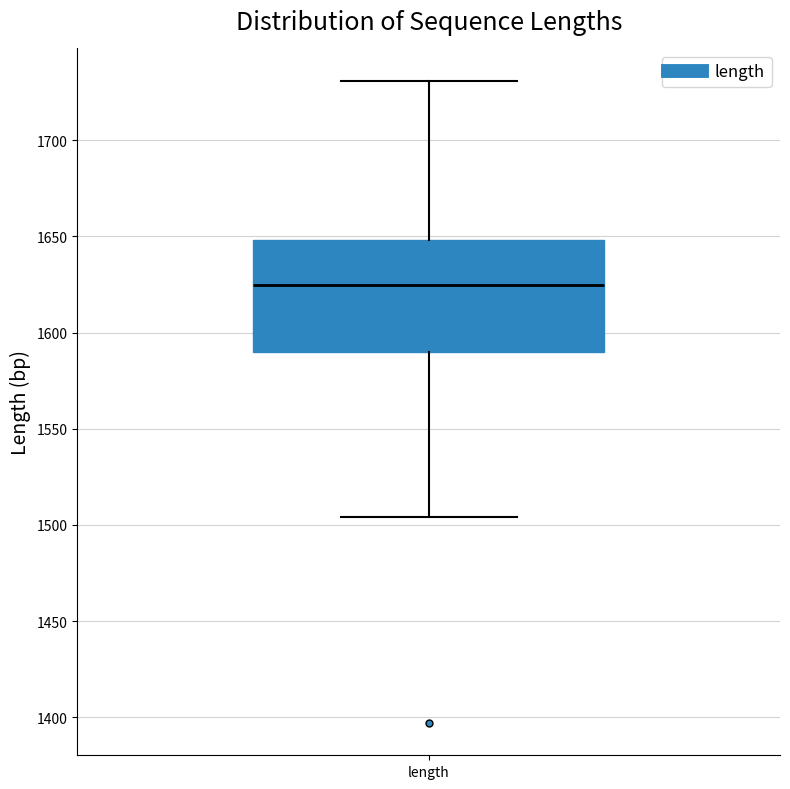

Read this box plot against the y-axis: the position of the median line, the range covered by the box, and the ends of both whiskers. The values are not printed on the chart, so give them approximately, as read against the axis.

median 1625, box 1590 to 1650, whiskers 1505 to 1730